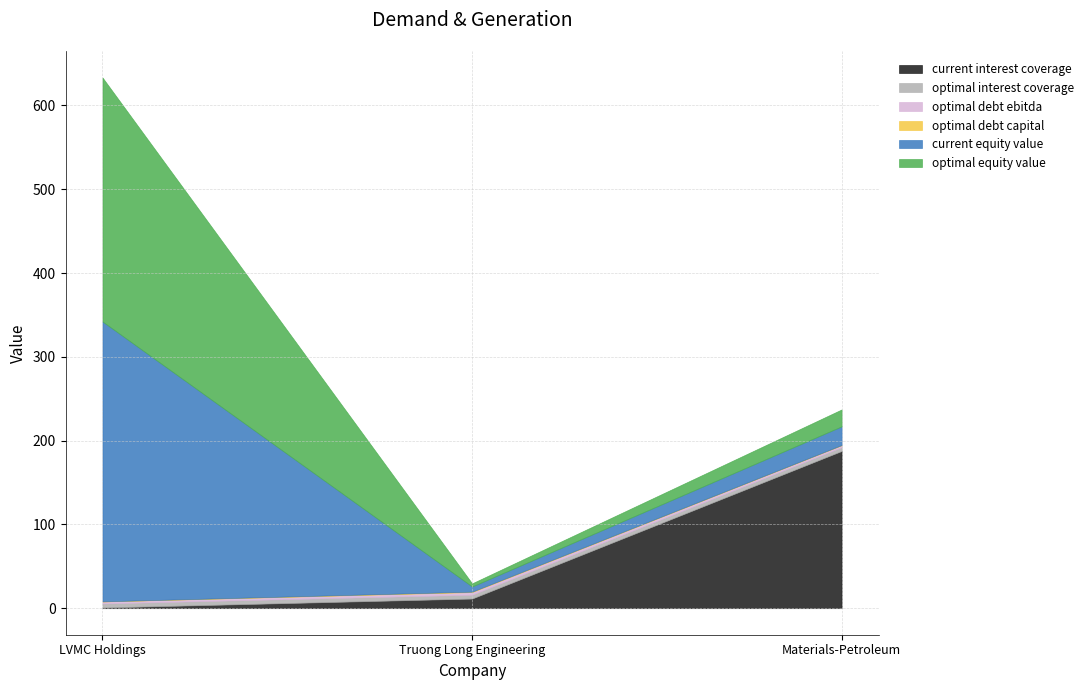

What is the approximate value of optimal_debt_ebitda at LVMC Holdings?

2.4